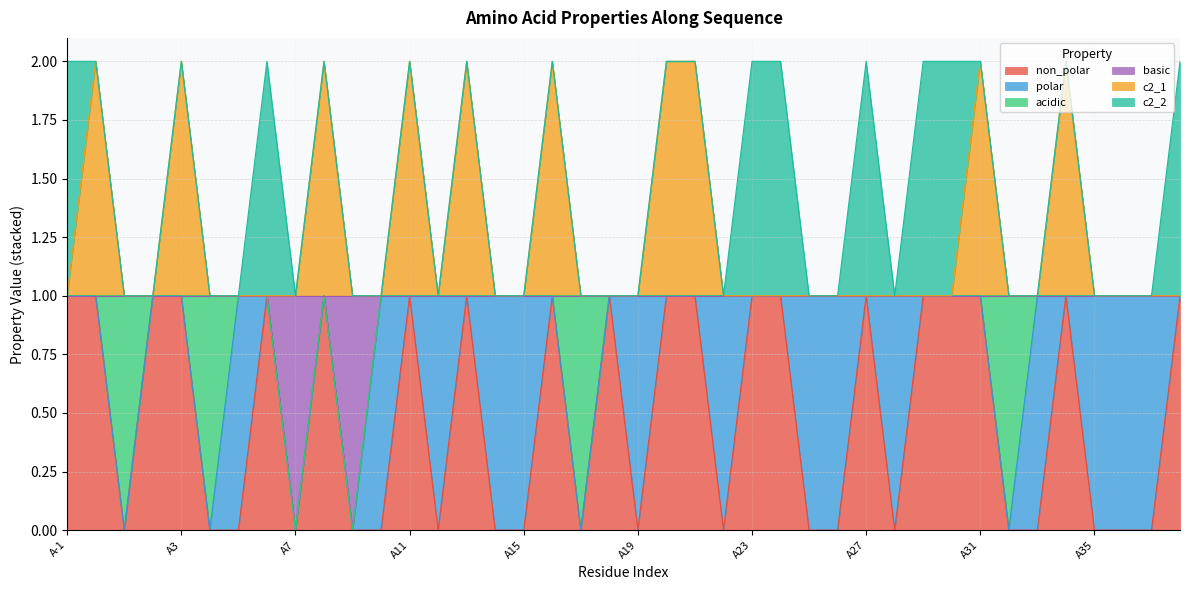

What are all the series names shown in the legend?

non_polar, polar, acidic, basic, c2_1, c2_2